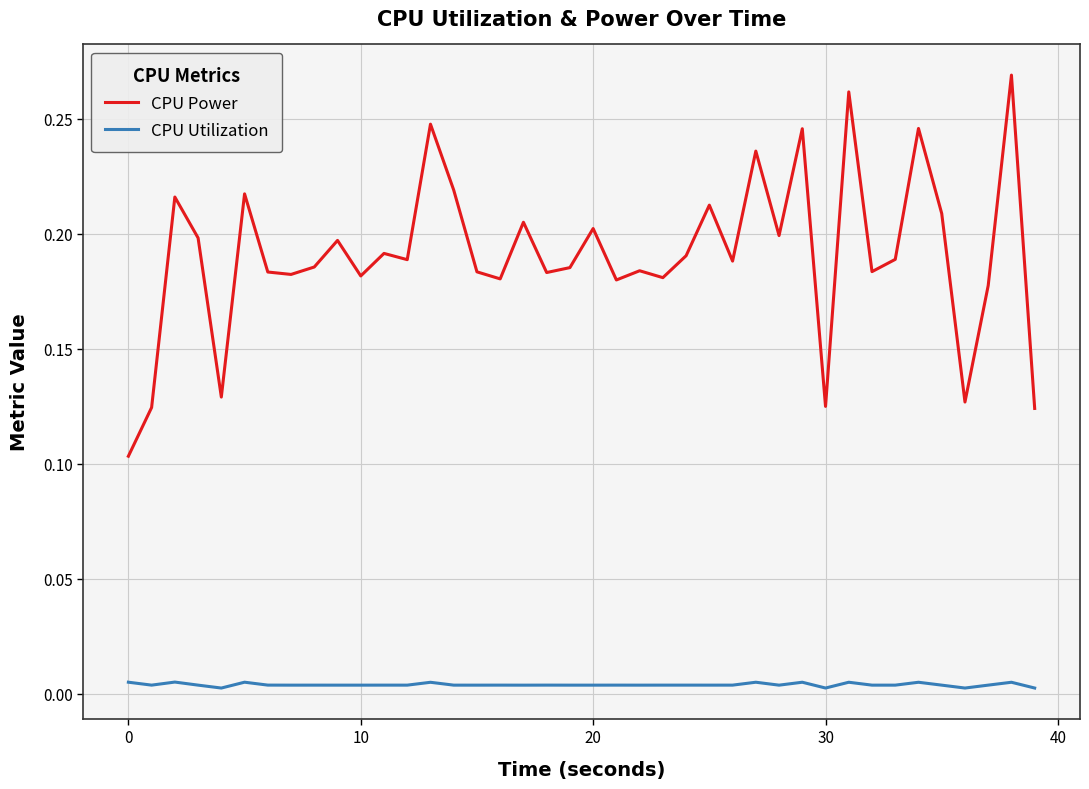

Which series has the largest range (max minus min)?

CPU Power